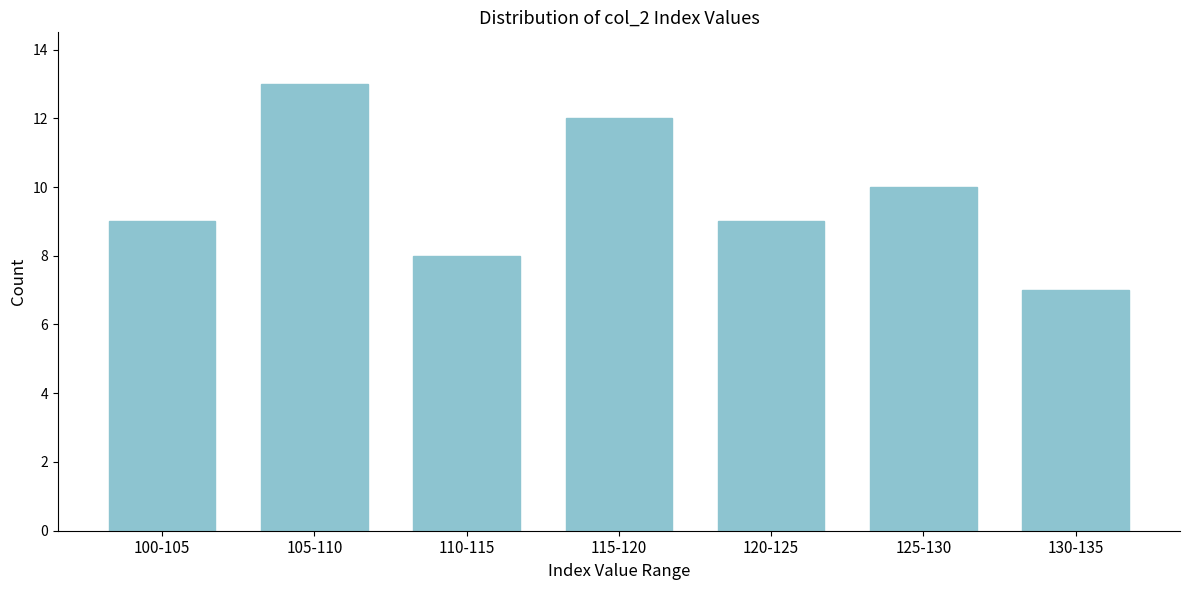

Reading right to left, transcribe all the data shown in this chart.

130-135=7	125-130=10	120-125=9	115-120=12	110-115=8	105-110=13	100-105=9